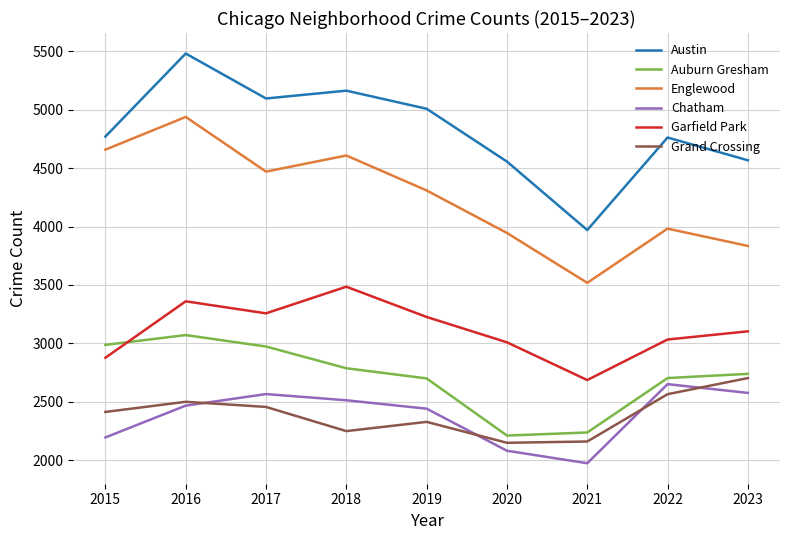

Which series changed the most between 2015 and 2018?

Garfield Park